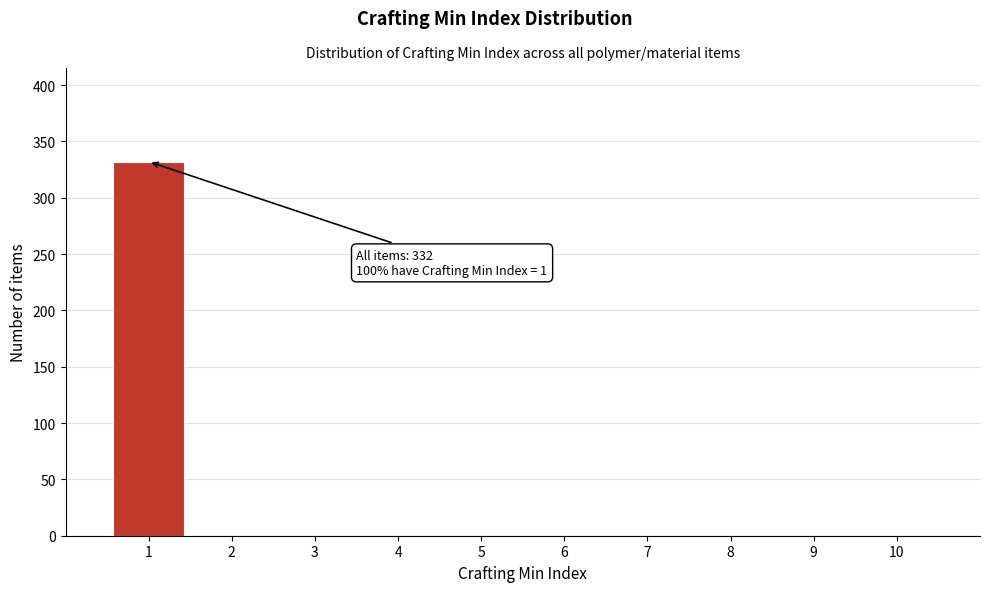

Which range on the x-axis has the tallest bar?

0.5 to 1.5